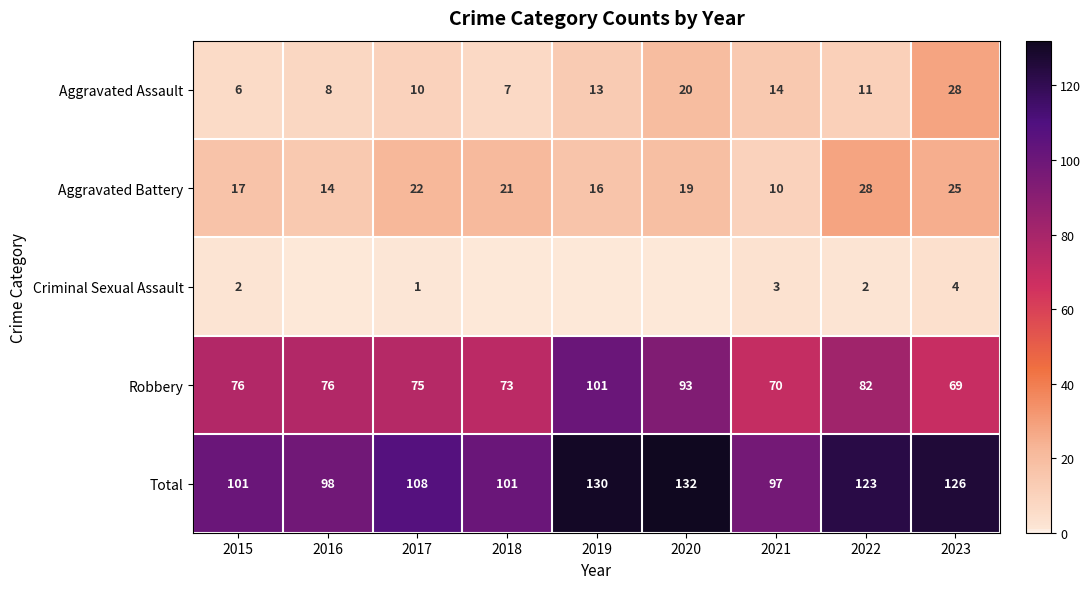

What value does the Robbery series have at 2022, to the nearest 10?

80